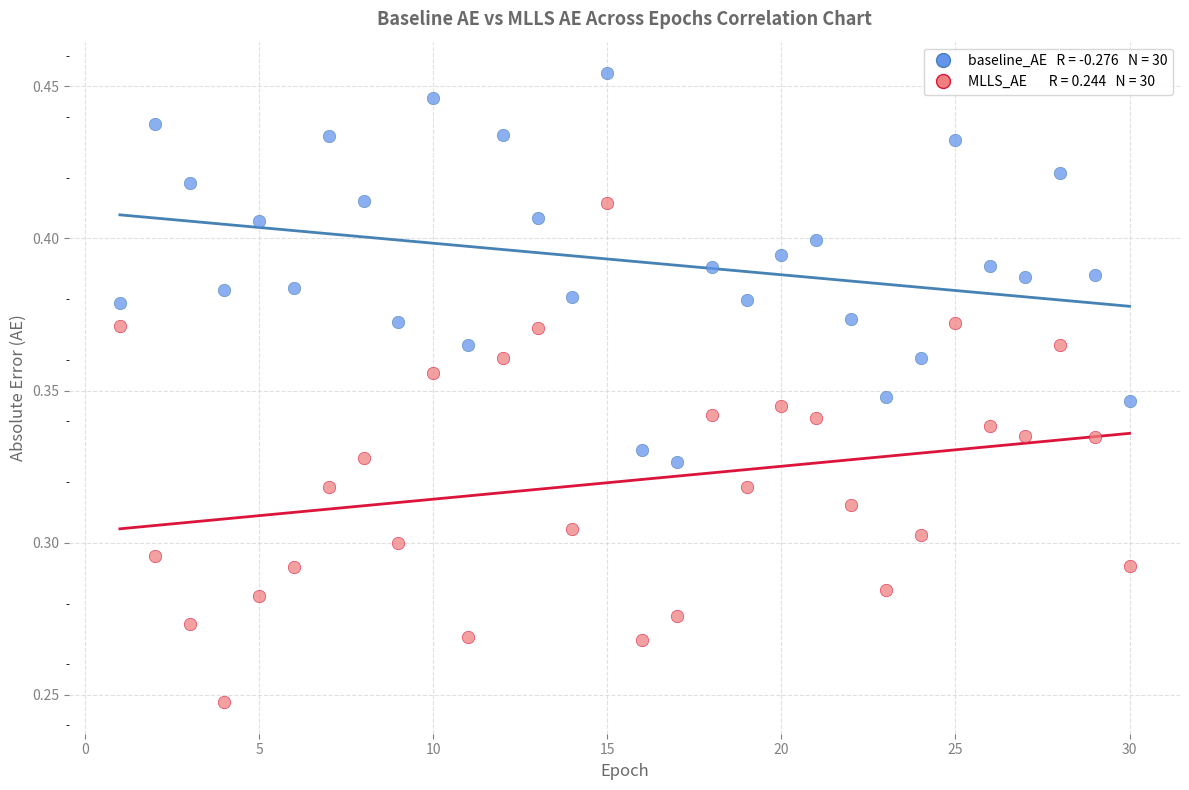

Across all data points, what is the range of X values (max minus min)?

29.0